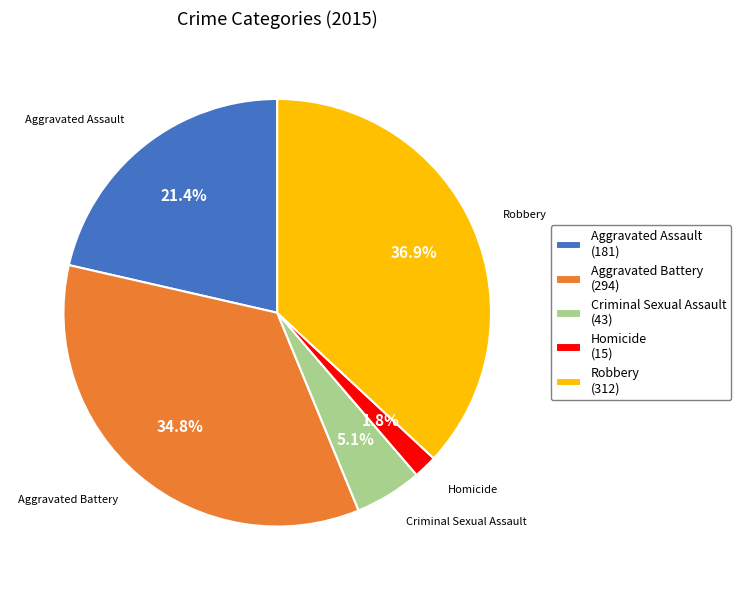

Which category has the biggest portion of the pie?

Robbery